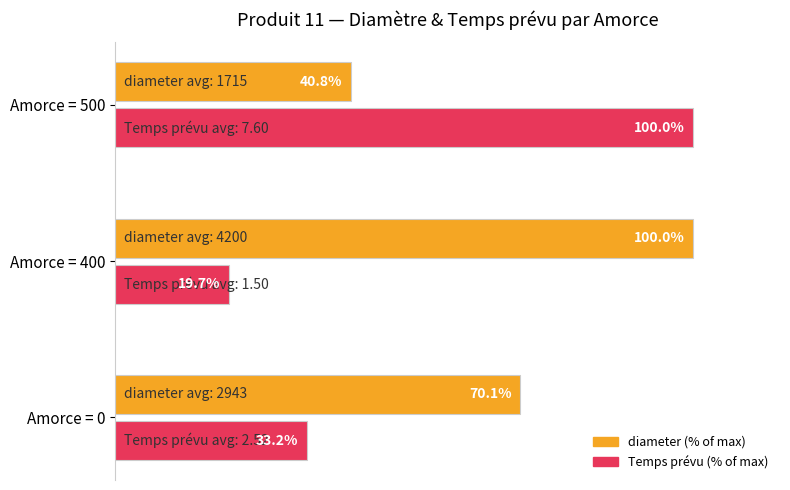

Rank the series by their average value, from lowest to highest.

Temps prévu (% of max), diameter (% of max)